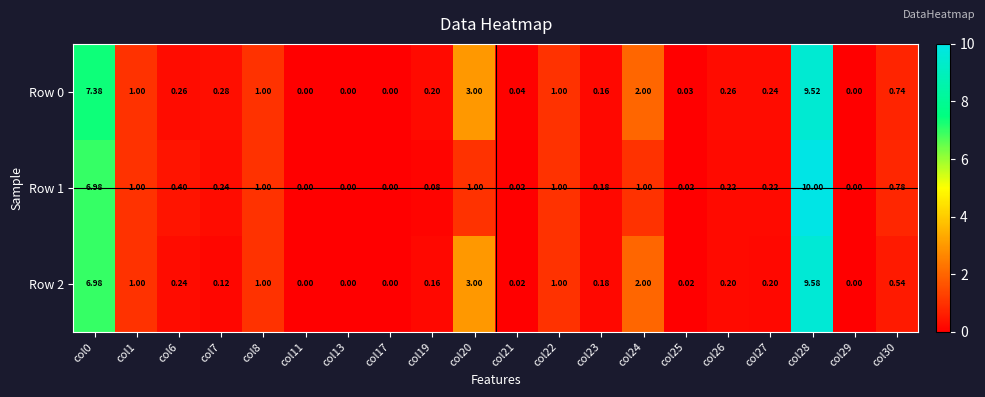

How many categories are shown in the chart?

20